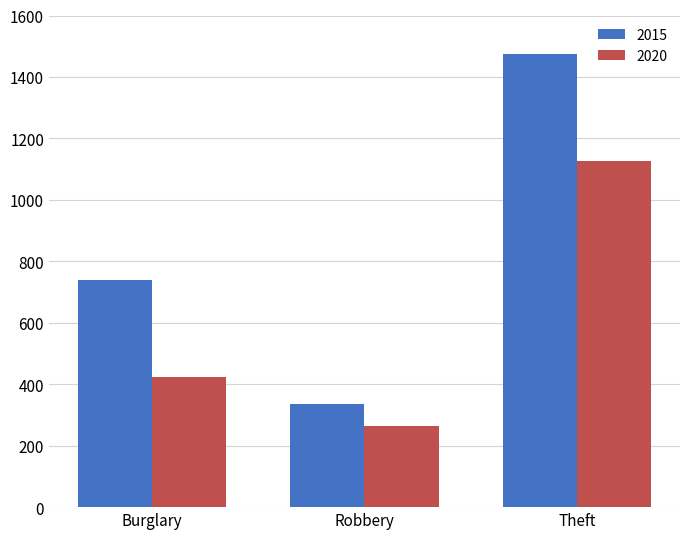

What is the difference between the highest and lowest values at Burglary?

313